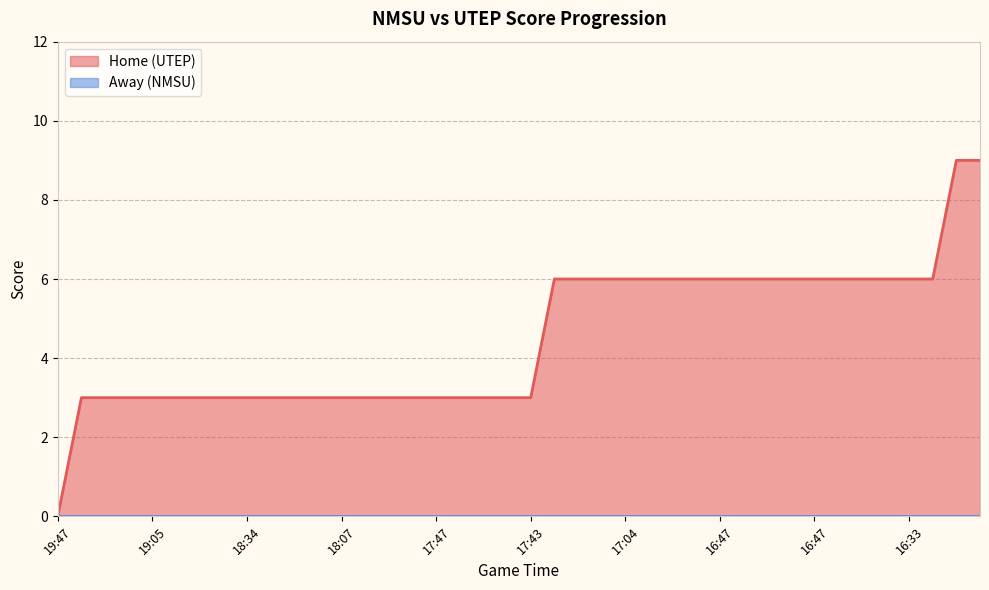

Approximately how many times larger is the value at 18:33 compared to 18:03?

1.0